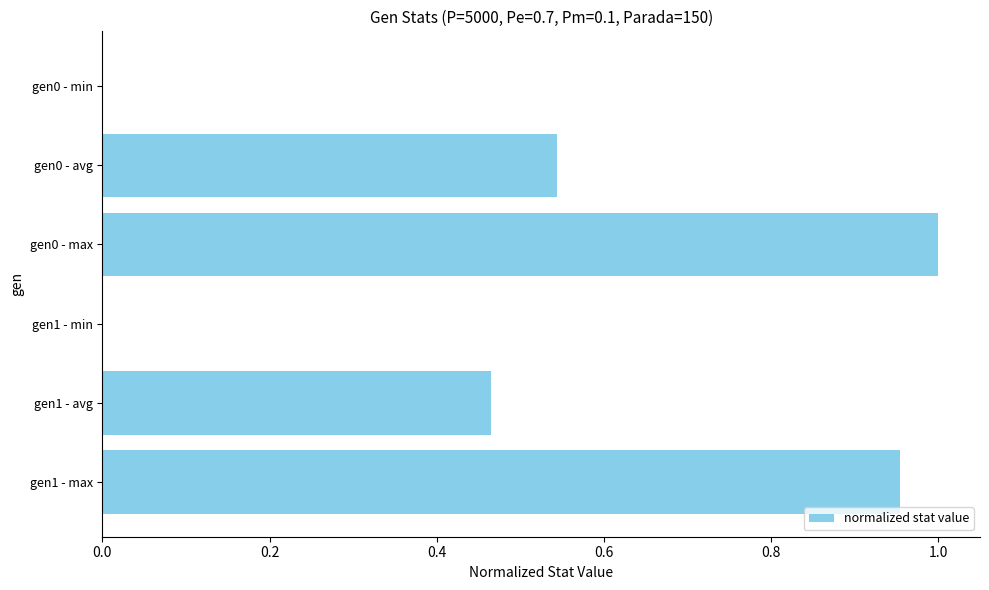

True or false: the data shows 1.0 at gen0 - max.

True